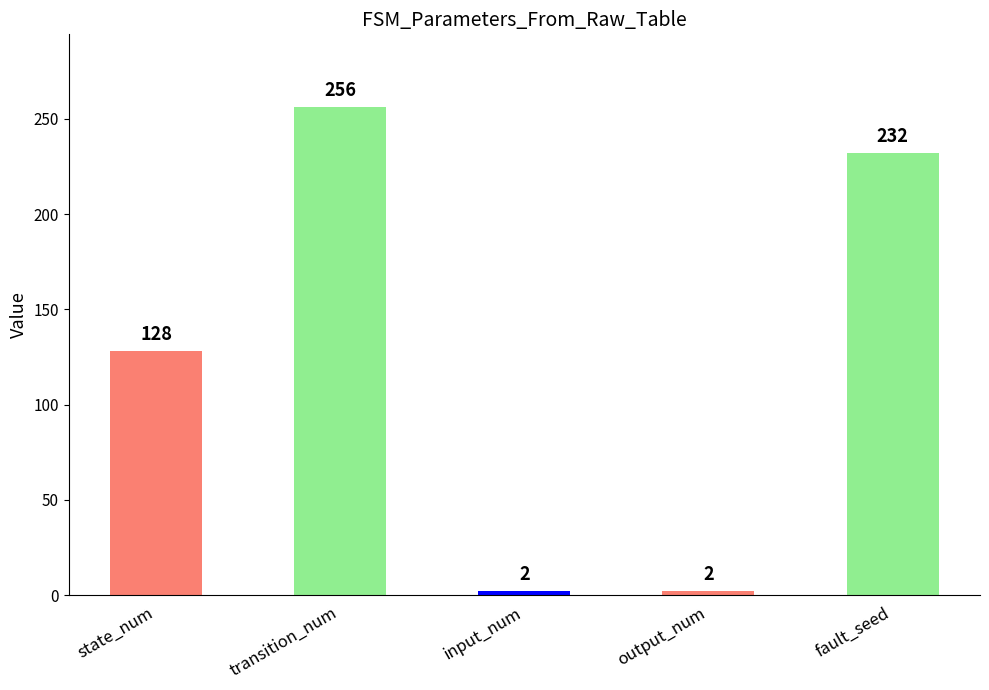

What is the average value?

124